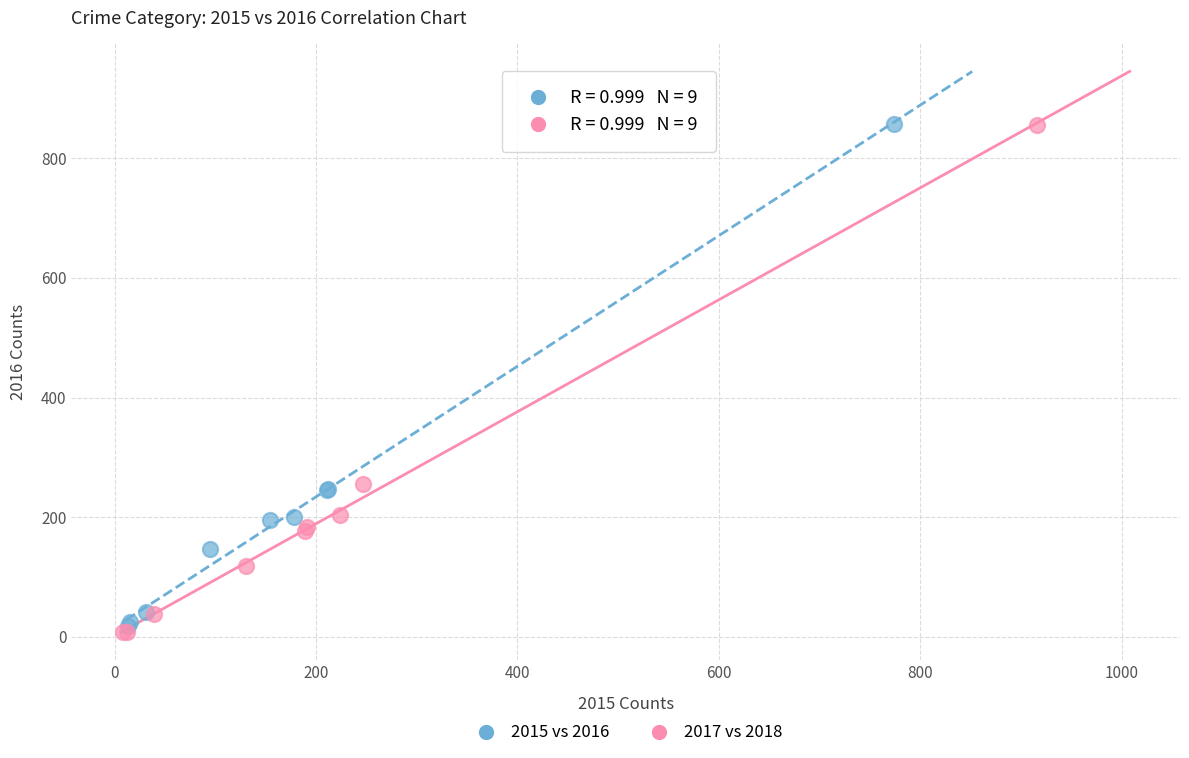

Which series has the widest spread of Y values?

2017 vs 2018